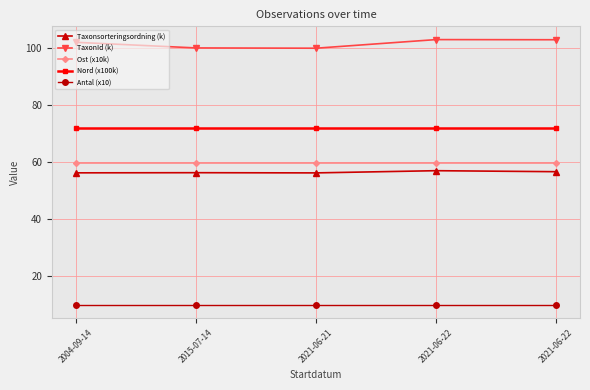

What are all the series names shown in the legend?

Taxonsorteringsordning (k), TaxonId (k), Ost (x10k), Nord (x100k), Antal (x10)